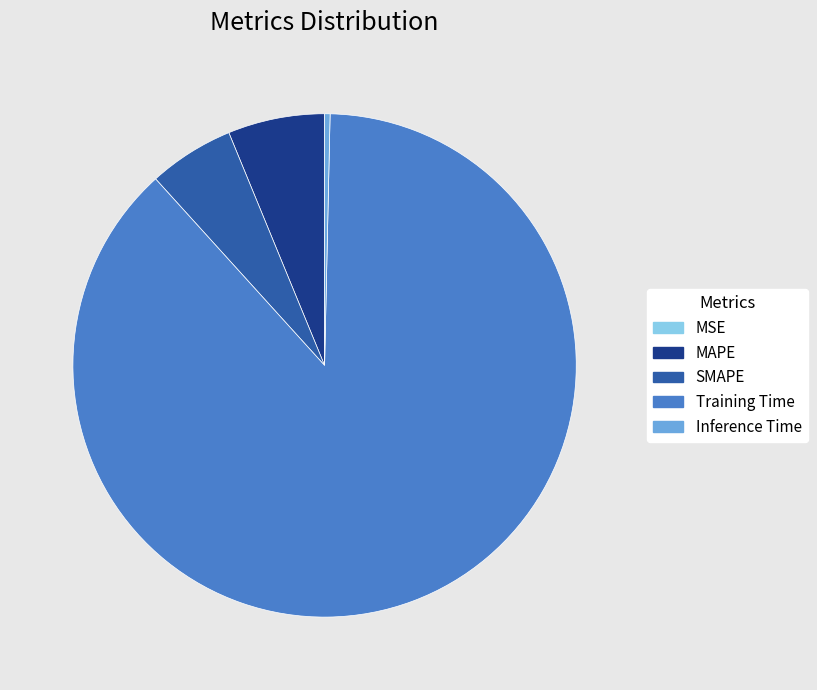

Does MAPE represent more than half of the total?

No